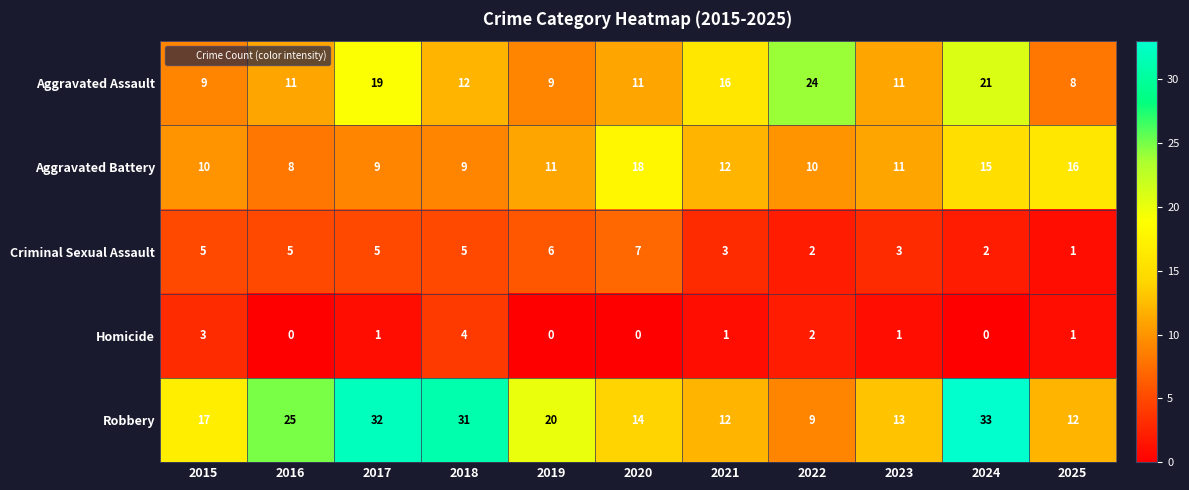

Rank the series at 2024 from highest to lowest value.

Robbery, Aggravated Assault, Aggravated Battery, Criminal Sexual Assault, Homicide